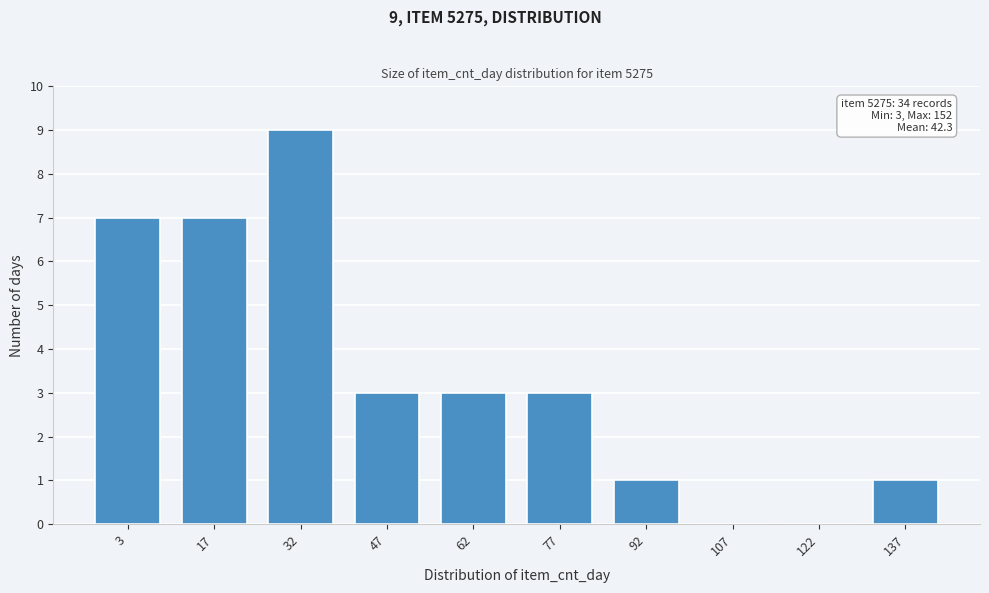

Reading left to right, transcribe all the data shown in this chart.

3=7	17=7	32=9	47=3	62=3	77=3	92=1	107=0	122=0	137=1